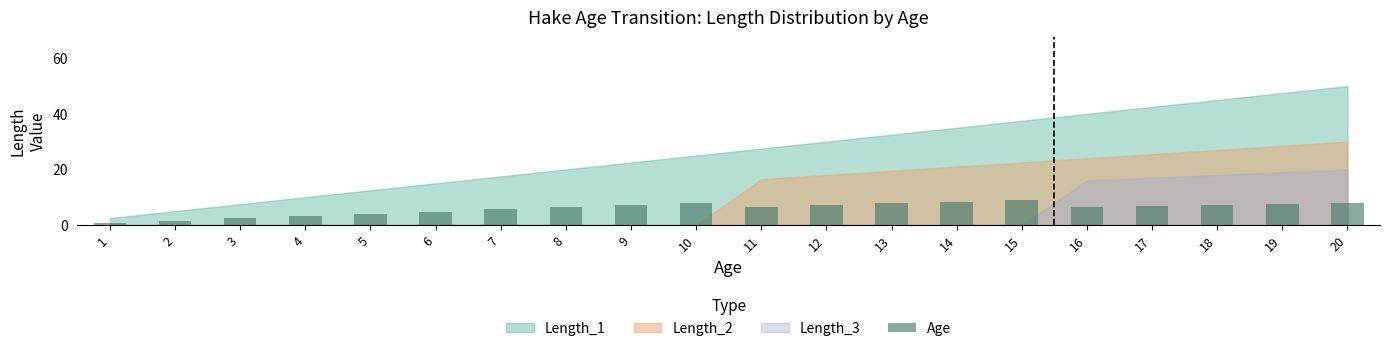

How many bars are there in total?

20